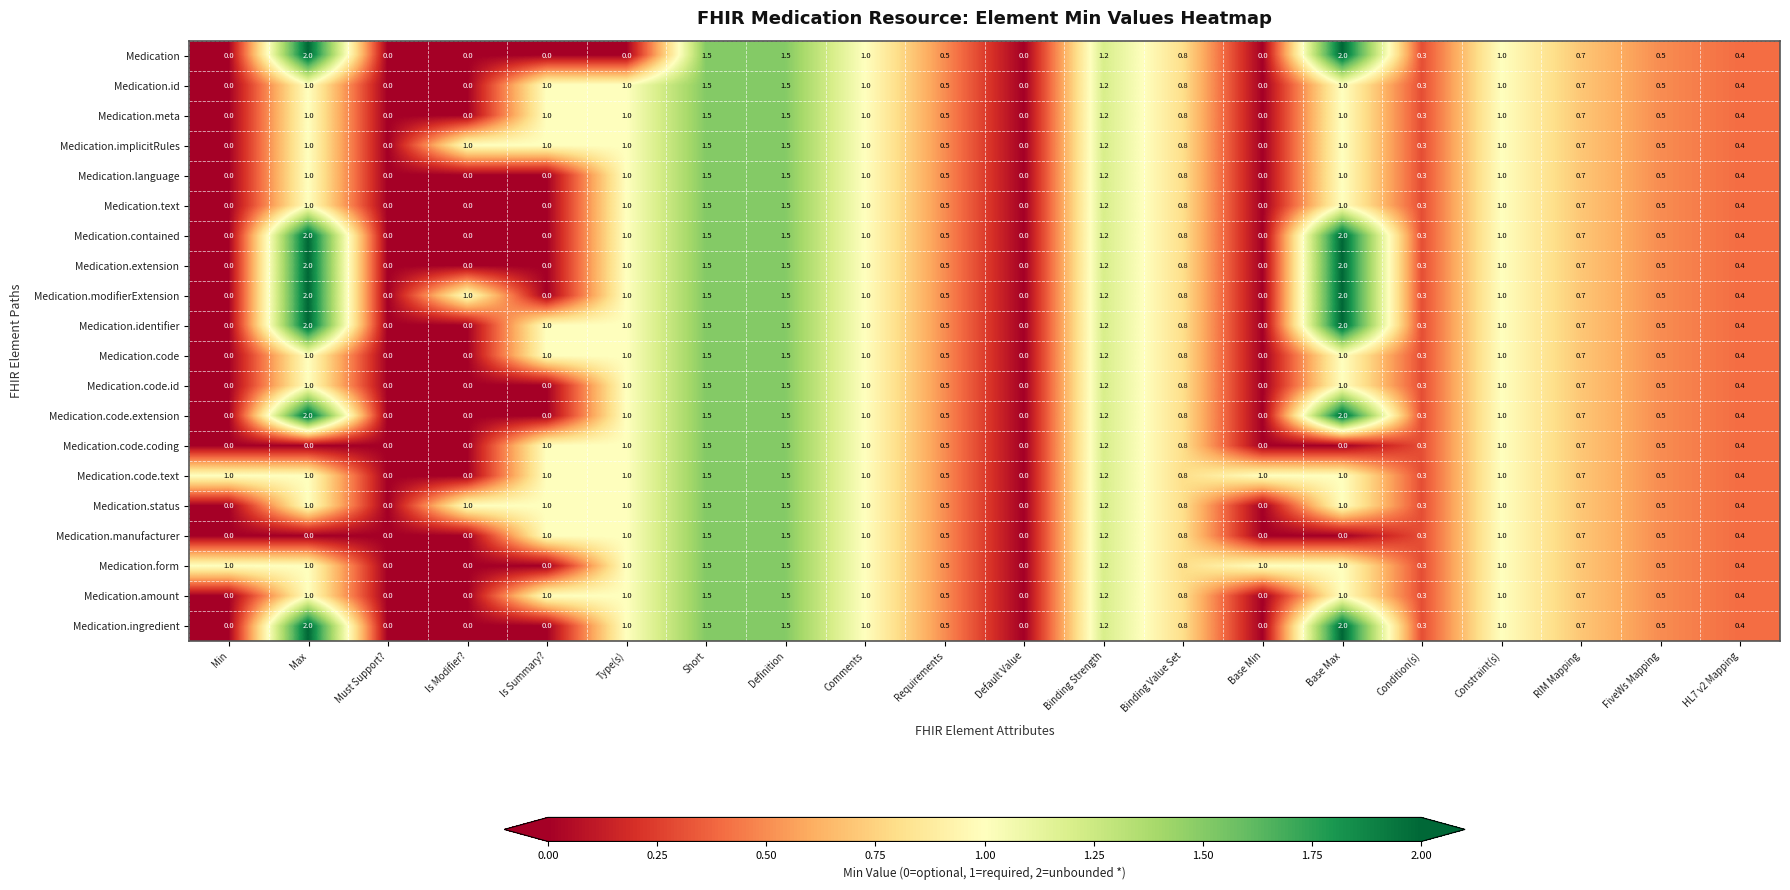

What is the maximum value shown in the chart?

2.0